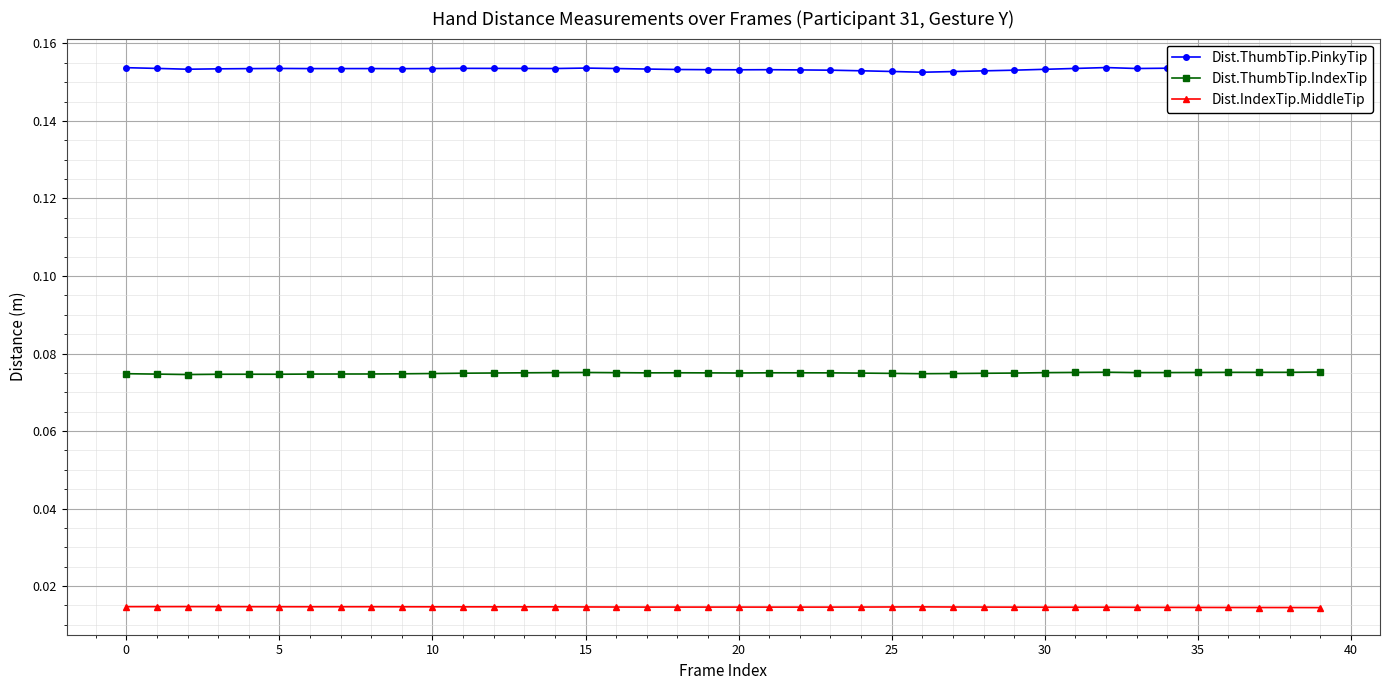

Which series changed the most between 22 and 24?

Dist.ThumbTip.PinkyTip